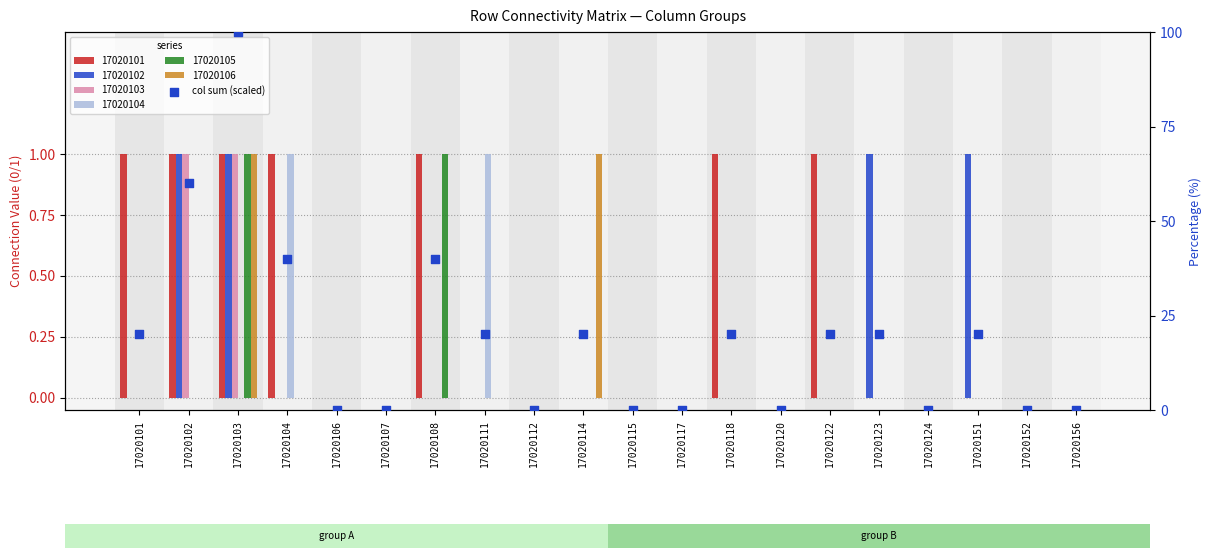

What is the change in value from 17020106 to 17020122?

+20